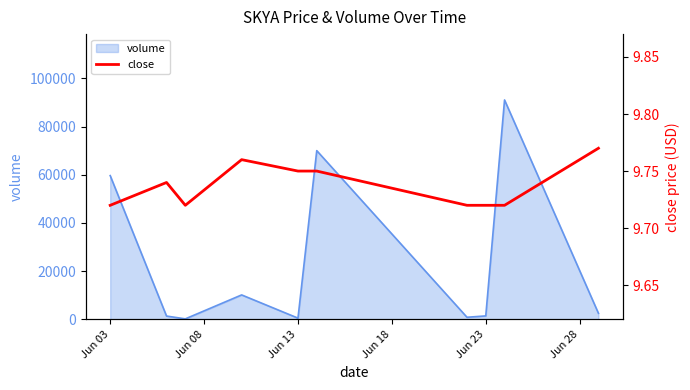

True or false: there are more than 2 points higher than both neighbors.

False